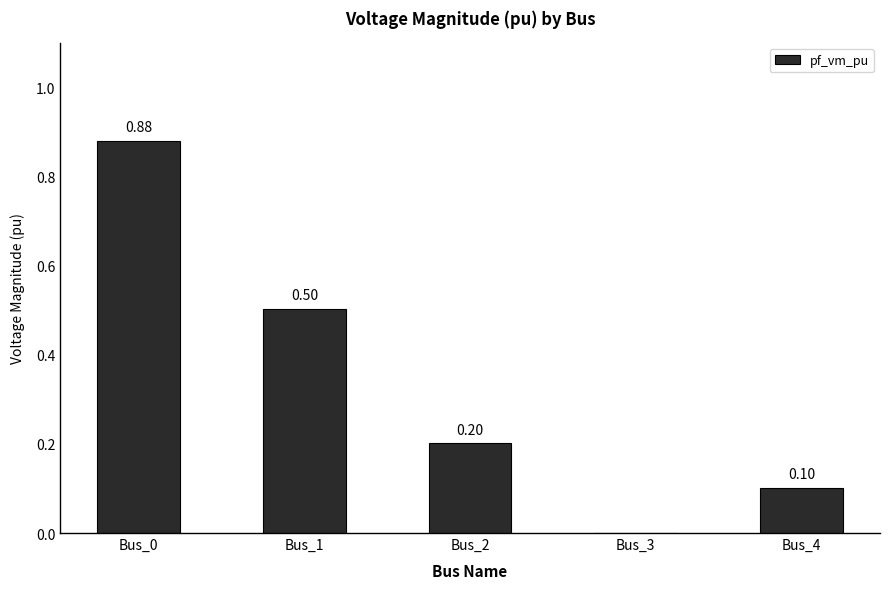

What is the sum of all values?

1.7